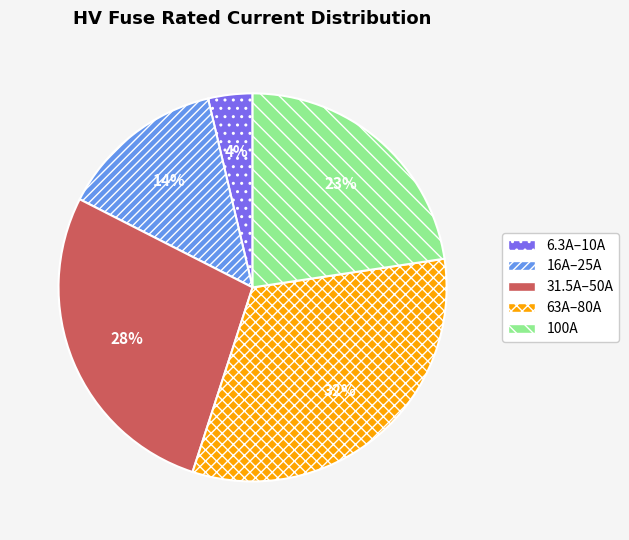

How many slices are in this pie chart?

5